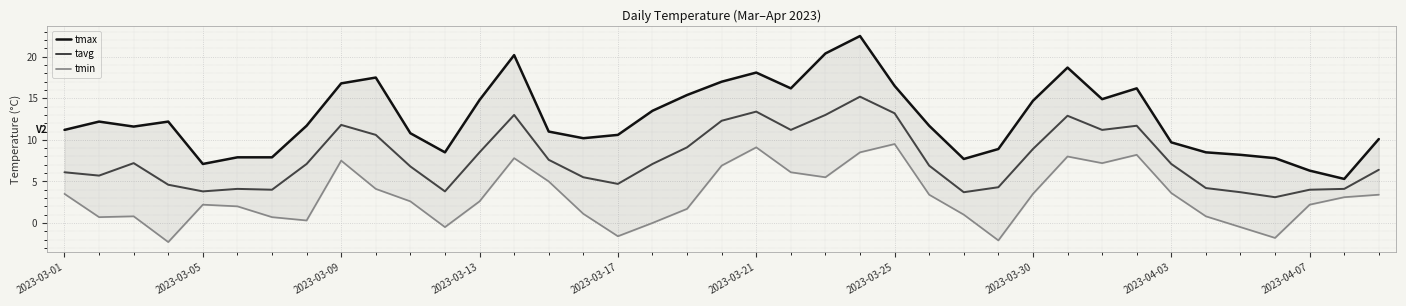

Which series has the largest range (max minus min)?

tmax